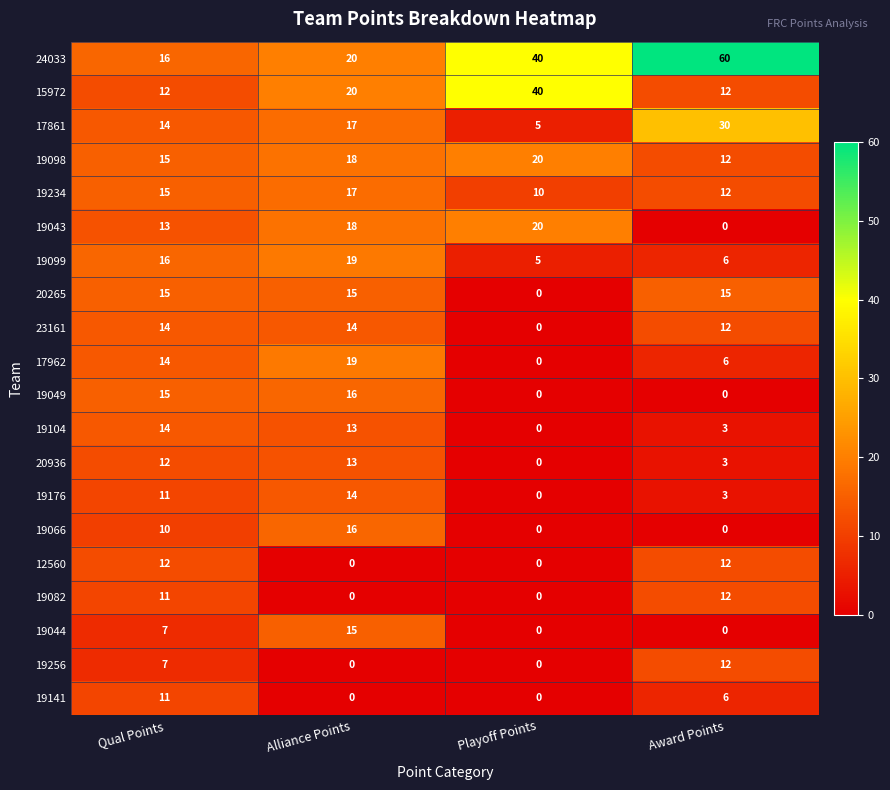

At which category is the sum across all series the highest?

Alliance Points